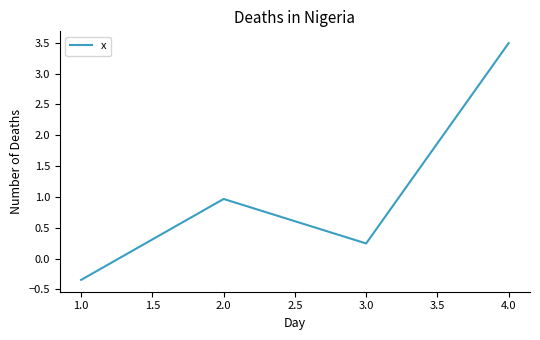

Where is the first local maximum?

2.0